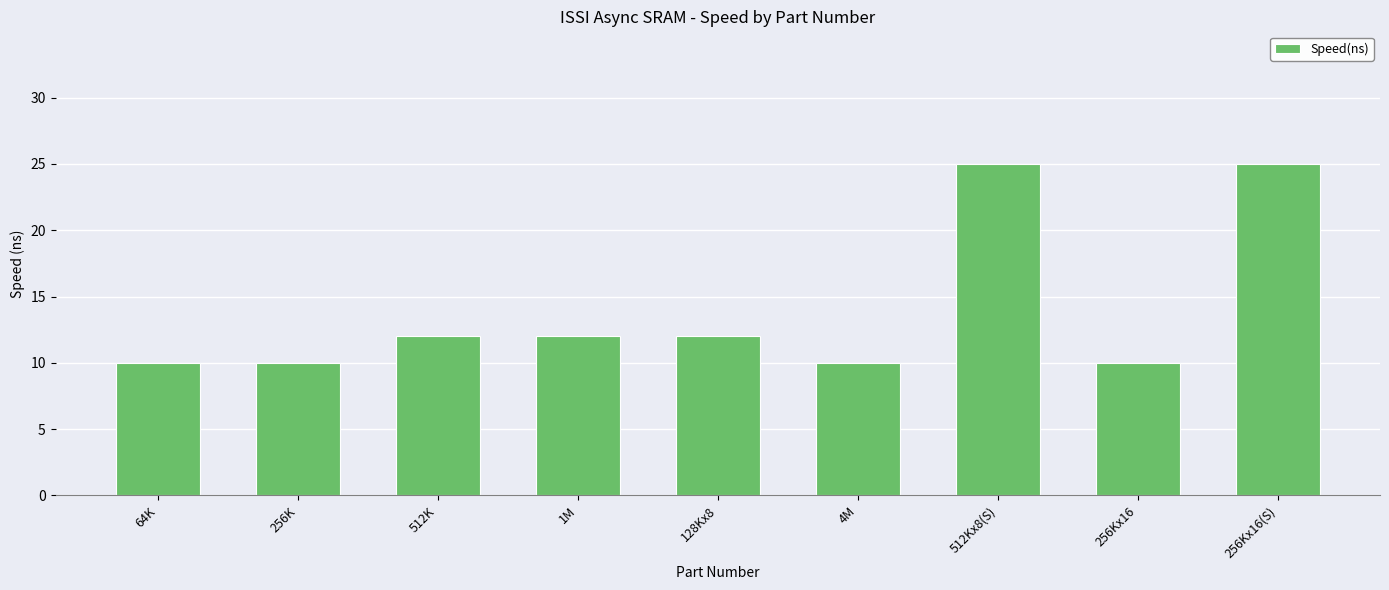

The chart shows a value of 10 at 256Kx16. True or false?

True